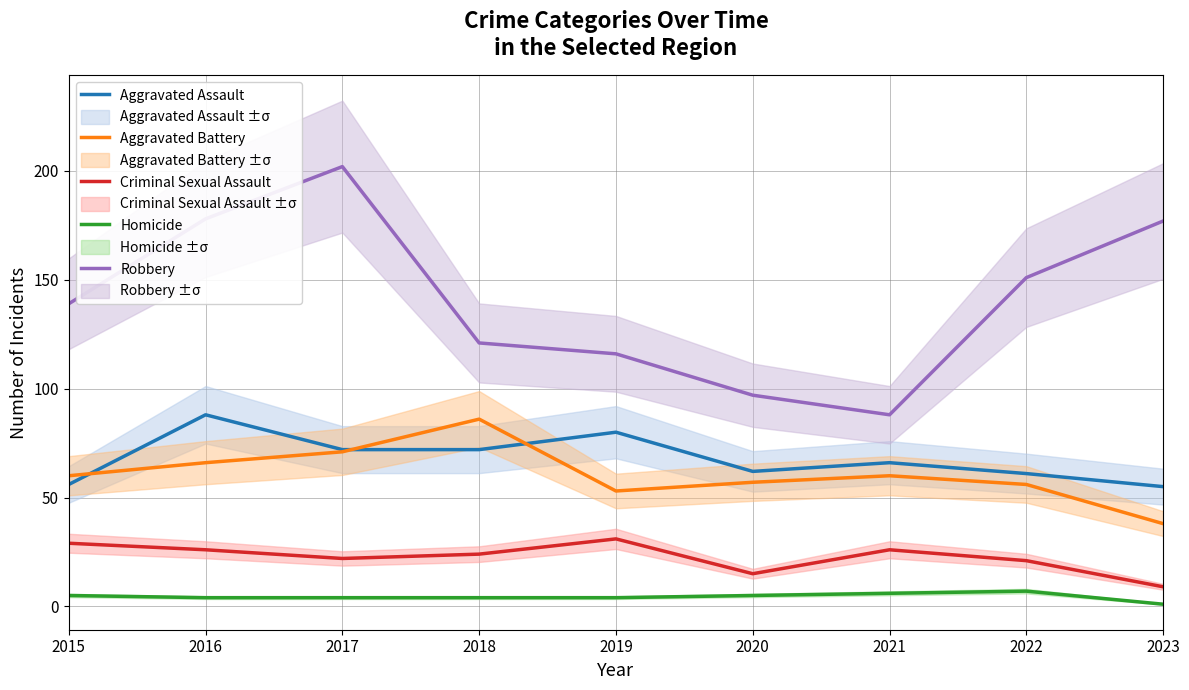

True or false: Criminal Sexual Assault and Aggravated Assault cross at least once.

False